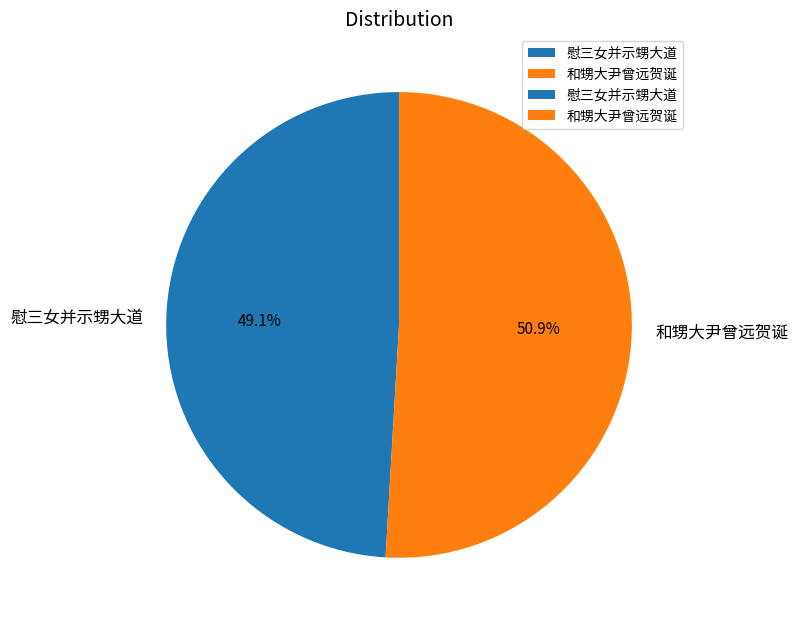

To the nearest percent, what portion does 和甥大尹曾远贺诞 represent?

51%